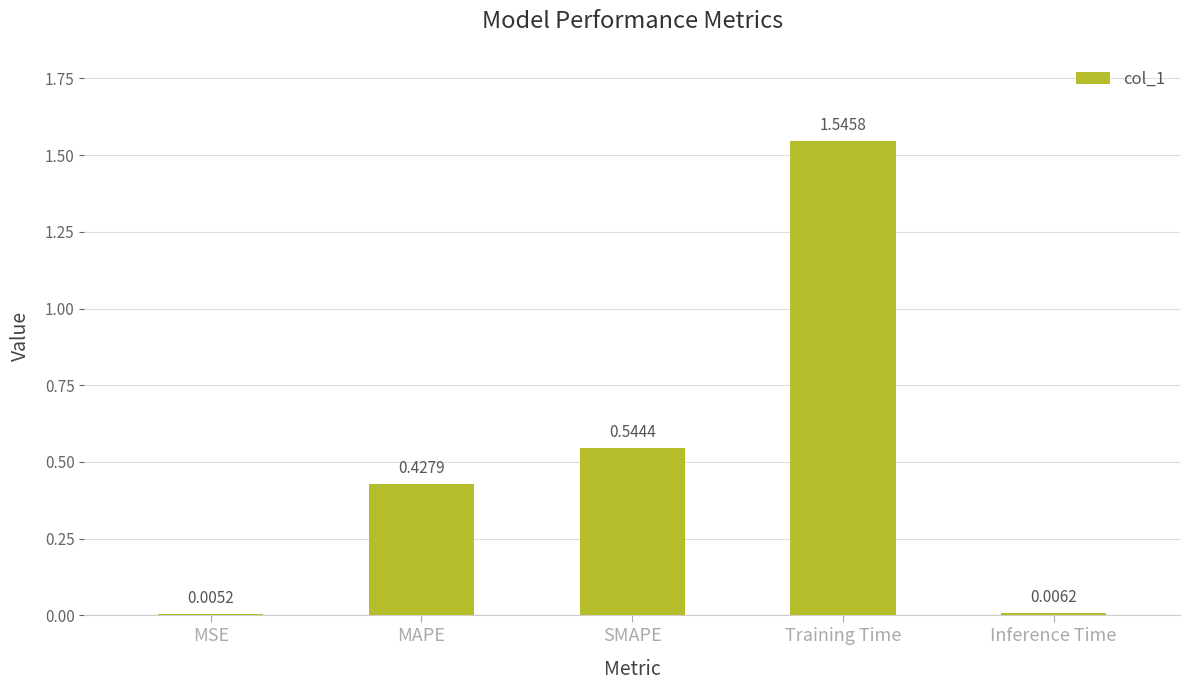

What is the sum of all values?

2.5